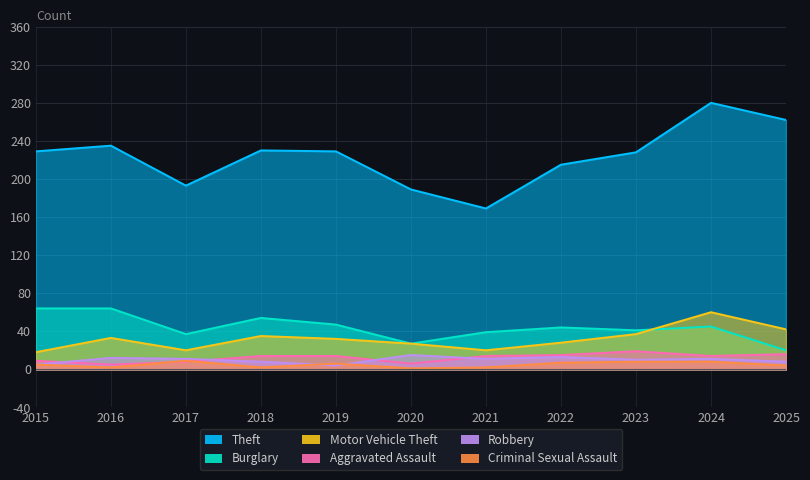

Where does the Robbery series first go above 11?

2016